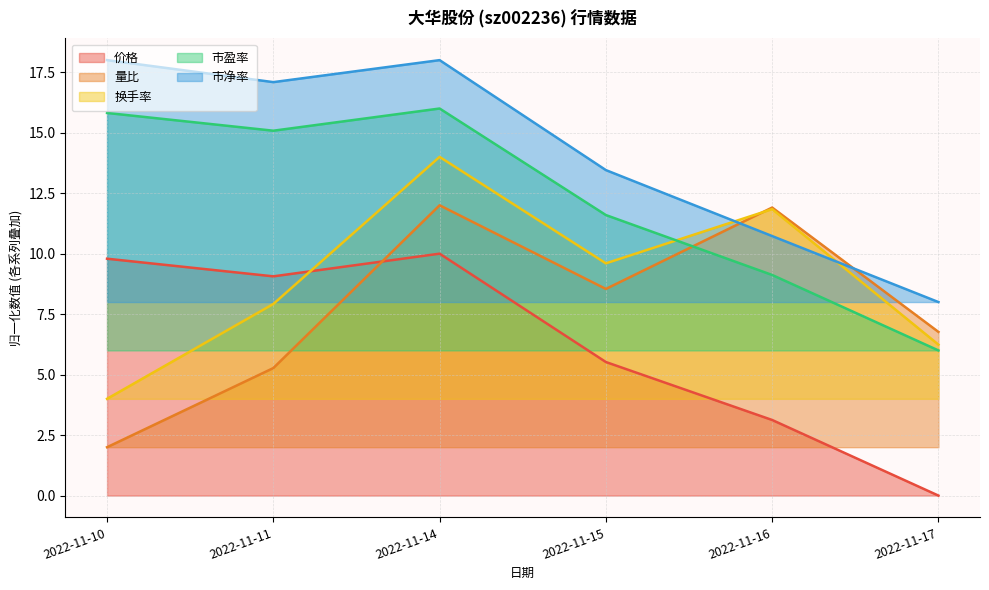

Reading left to right, list all the values displayed in this chart.

价格: 9.8	9.1	10.0	5.5	3.1	0.0
量比: 2.0	5.3	12.0	8.5	11.9	6.8
换手率: 4.0	7.9	14.0	9.6	11.8	6.2
市盈率: 15.8	15.1	16.0	11.6	9.1	6.0
市净率: 18.0	17.1	18.0	13.5	10.7	8.0